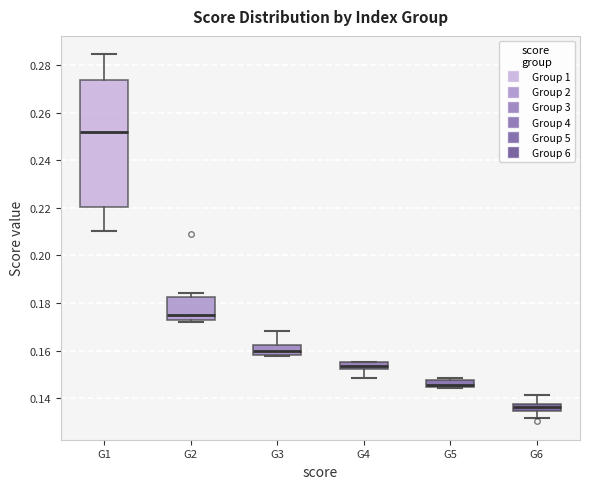

Which box has the lowest median line?

G6